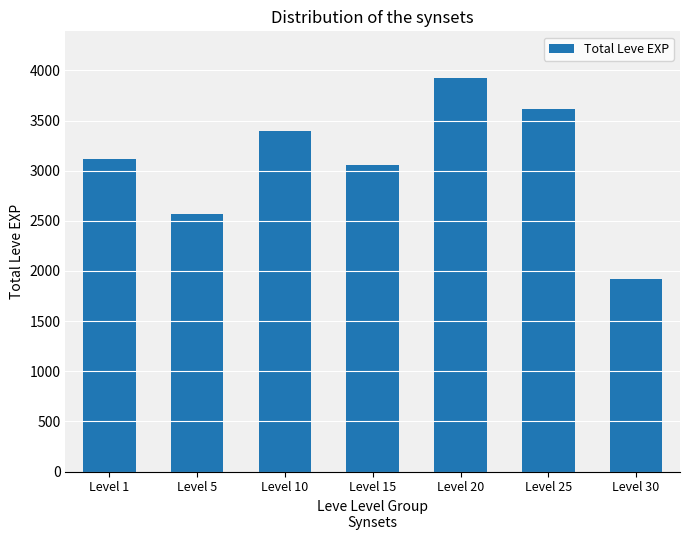

What is the change in value from Level 5 to Level 15?

+490